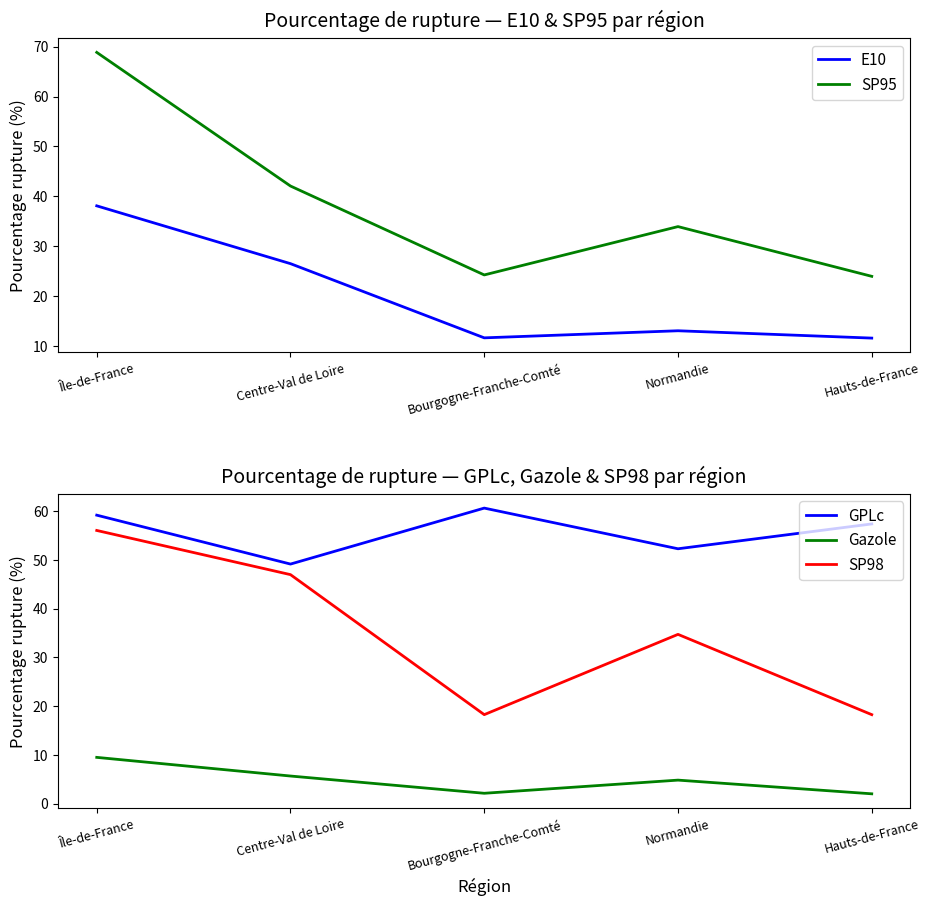

What is the sum of all SP98 values?

174.3